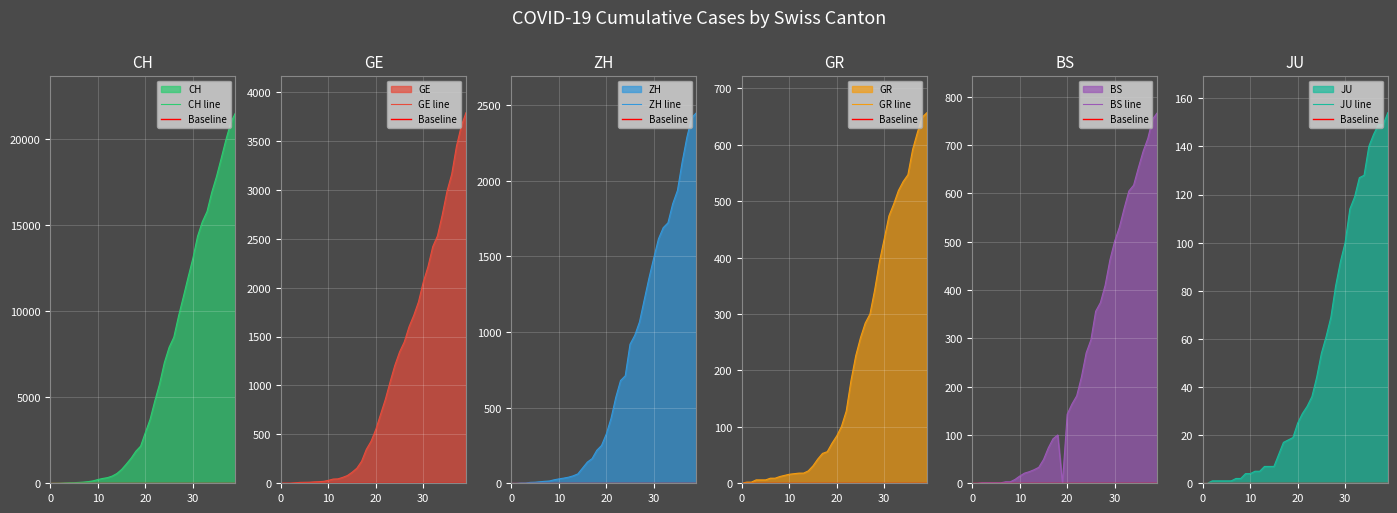

Reading right to left, what are all the values shown in this chart?

CH line: 21554	20978	20005	18915	17852	16928	15809	15207	14367	13064	11975	10838	9735	8498	7904	7014	5788	4801	3722	2954	2160	1866	1461	1124	806	569	419	327	280	219	142	97	69	50	36	30	20	8	4	0
GE line: 3788	3650	3445	3160	2984	2743	2530	2419	2215	2057	1856	1717	1600	1445	1342	1204	1035	857	705	551	430	347	225	154	113	79	60	45	43	30	20	16	14	11	10	9	5	1	1	0
ZH line: 2450	2417	2289	2125	1936	1848	1722	1690	1616	1489	1357	1213	1067	978	919	711	679	568	429	326	250	218	163	140	101	62	49	40	34	29	23	15	13	10	7	6	2	2	0	0
GR line: 657	649	622	592	547	535	519	495	474	433	393	343	300	284	258	226	182	128	101	84	71	56	53	43	31	22	18	18	17	16	14	12	9	9	6	6	6	2	2	0
BS line: 767	754	714	687	653	617	605	569	530	501	462	410	374	356	297	270	220	181	164	143	0	100	92	73	49	33	28	24	21	15	8	3	3	1	1	1	1	1	0	0
JU line: 154	149	149	145	140	128	127	119	114	100	92	82	69	61	54	44	36	32	29	25	19	18	17	12	7	7	7	5	5	4	4	2	2	1	1	1	1	1	0	0